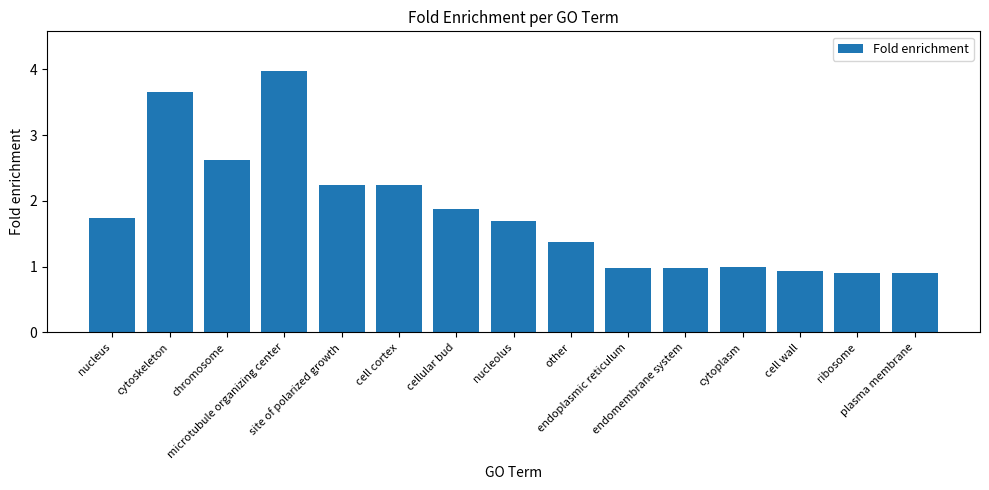

The chart shows a value of 2.0 at other. True or false?

False